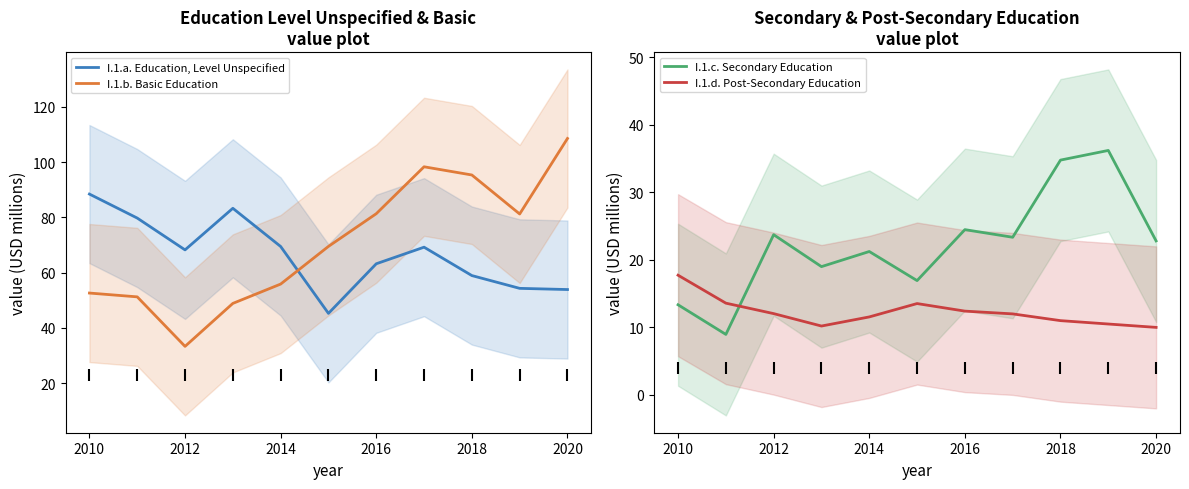

The value of I.1.d. Post-Secondary Education at 2012 is 12.0. True or false?

True